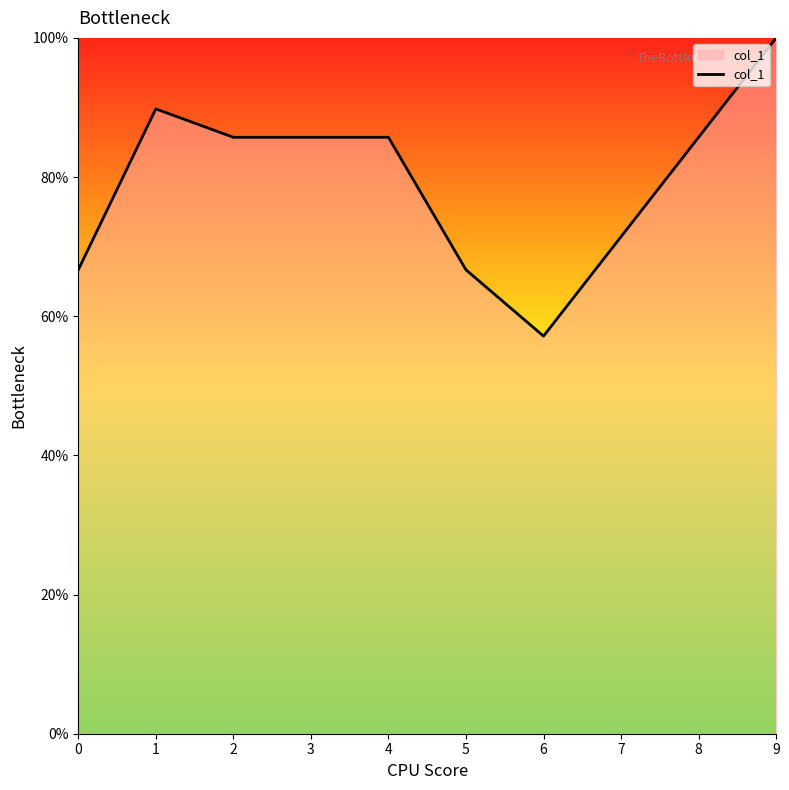

Count the number of categories in the chart.

8